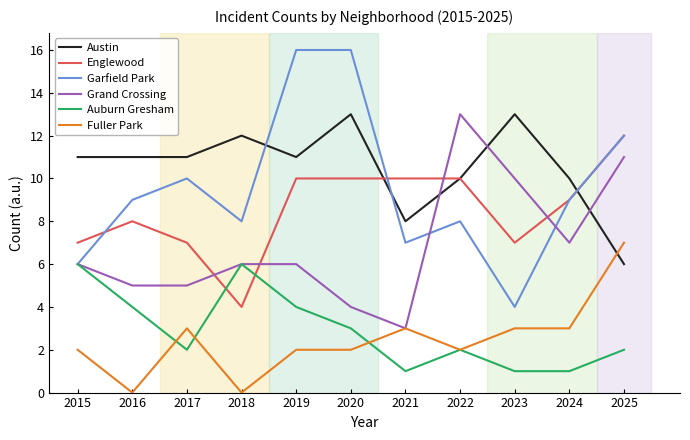

Which series has the widest spread of values?

Garfield Park